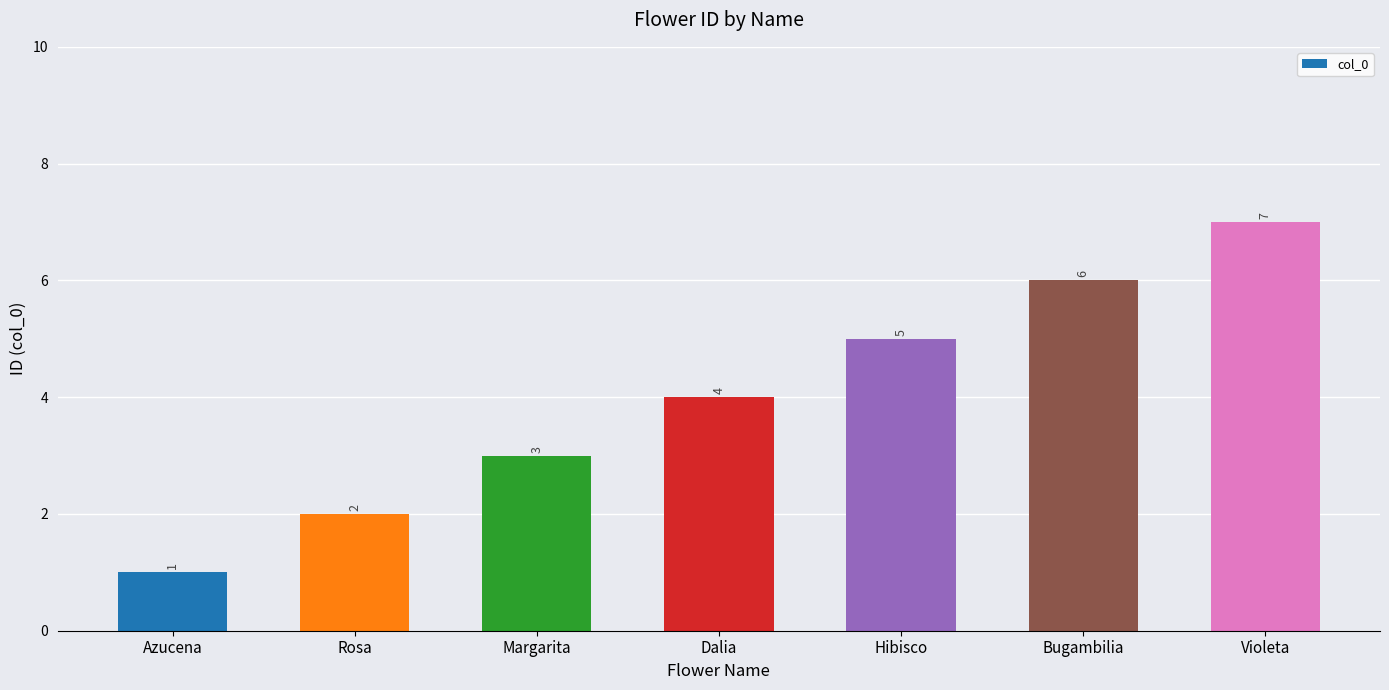

Which label corresponds to the largest value in the chart?

Violeta